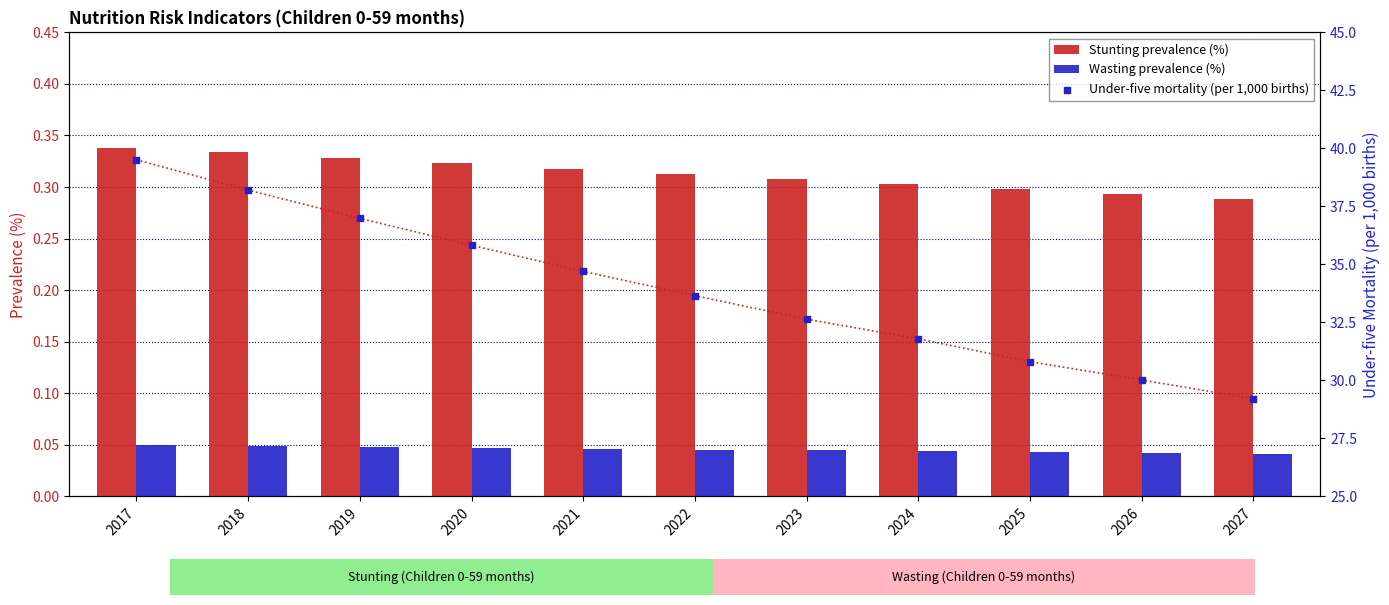

What is the total value across all series at 2017?

39.9